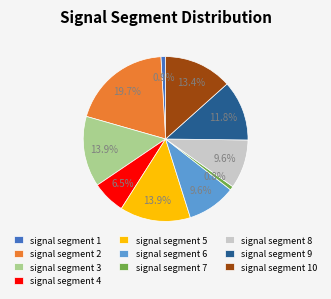

How many segments does this pie chart have?

10